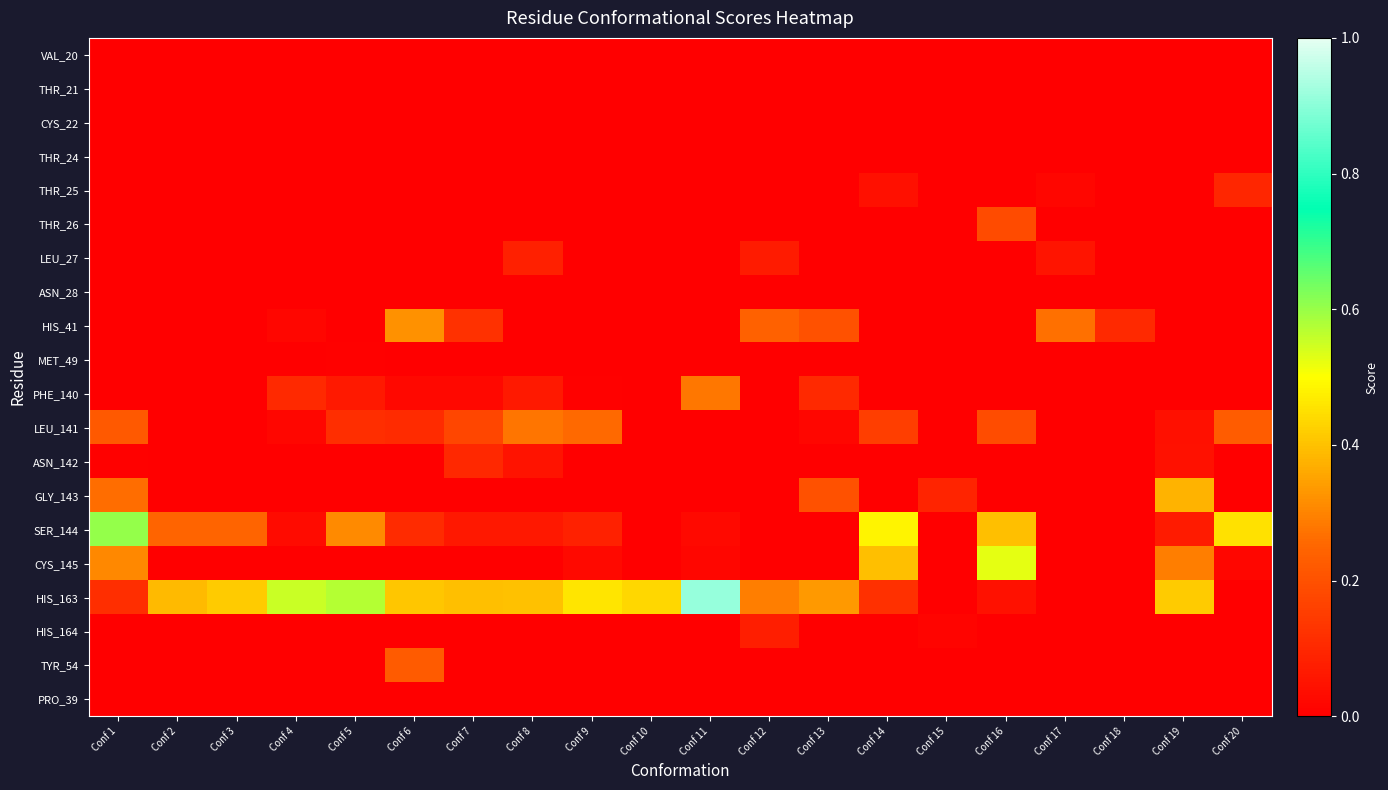

Reading right to left, extract all data points from this chart.

VAL_20: Conf 20=0.0	Conf 19=0.0	Conf 18=0.0	Conf 17=0.0	Conf 16=0.0	Conf 15=0.0	Conf 14=0.0	Conf 13=0.0	Conf 12=0.0	Conf 11=0.0	Conf 10=0.0	Conf 9=0.0	Conf 8=0.0	Conf 7=0.0	Conf 6=0.0	Conf 5=0.0	Conf 4=0.0	Conf 3=0.0	Conf 2=0.0	Conf 1=0.0
THR_21: Conf 20=0.0	Conf 19=0.0	Conf 18=0.0	Conf 17=0.0	Conf 16=0.0	Conf 15=0.0	Conf 14=0.0	Conf 13=0.0	Conf 12=0.0	Conf 11=0.0	Conf 10=0.0	Conf 9=0.0	Conf 8=0.0	Conf 7=0.0	Conf 6=0.0	Conf 5=0.0	Conf 4=0.0	Conf 3=0.0	Conf 2=0.0	Conf 1=0.0
CYS_22: Conf 20=0.0	Conf 19=0.0	Conf 18=0.0	Conf 17=0.0	Conf 16=0.0	Conf 15=0.0	Conf 14=0.0	Conf 13=0.0	Conf 12=0.0	Conf 11=0.0	Conf 10=0.0	Conf 9=0.0	Conf 8=0.0	Conf 7=0.0	Conf 6=0.0	Conf 5=0.0	Conf 4=0.0	Conf 3=0.0	Conf 2=0.0	Conf 1=0.0
THR_24: Conf 20=0.0	Conf 19=0.0	Conf 18=0.0	Conf 17=0.0	Conf 16=0.0	Conf 15=0.0	Conf 14=0.0	Conf 13=0.0	Conf 12=0.0	Conf 11=0.0	Conf 10=0.0	Conf 9=0.0	Conf 8=0.0	Conf 7=0.0	Conf 6=0.0	Conf 5=0.0	Conf 4=0.0	Conf 3=0.0	Conf 2=0.0	Conf 1=0.0
THR_25: Conf 20=0.1	Conf 19=0.0	Conf 18=0.0	Conf 17=0.0	Conf 16=0.0	Conf 15=0.0	Conf 14=0.0	Conf 13=0.0	Conf 12=0.0	Conf 11=0.0	Conf 10=0.0	Conf 9=0.0	Conf 8=0.0	Conf 7=0.0	Conf 6=0.0	Conf 5=0.0	Conf 4=0.0	Conf 3=0.0	Conf 2=0.0	Conf 1=0.0
THR_26: Conf 20=0.0	Conf 19=0.0	Conf 18=0.0	Conf 17=0.0	Conf 16=0.2	Conf 15=0.0	Conf 14=0.0	Conf 13=0.0	Conf 12=0.0	Conf 11=0.0	Conf 10=0.0	Conf 9=0.0	Conf 8=0.0	Conf 7=0.0	Conf 6=0.0	Conf 5=0.0	Conf 4=0.0	Conf 3=0.0	Conf 2=0.0	Conf 1=0.0
LEU_27: Conf 20=0.0	Conf 19=0.0	Conf 18=0.0	Conf 17=0.1	Conf 16=0.0	Conf 15=0.0	Conf 14=0.0	Conf 13=0.0	Conf 12=0.1	Conf 11=0.0	Conf 10=0.0	Conf 9=0.0	Conf 8=0.1	Conf 7=0.0	Conf 6=0.0	Conf 5=0.0	Conf 4=0.0	Conf 3=0.0	Conf 2=0.0	Conf 1=0.0
ASN_28: Conf 20=0.0	Conf 19=0.0	Conf 18=0.0	Conf 17=0.0	Conf 16=0.0	Conf 15=0.0	Conf 14=0.0	Conf 13=0.0	Conf 12=0.0	Conf 11=0.0	Conf 10=0.0	Conf 9=0.0	Conf 8=0.0	Conf 7=0.0	Conf 6=0.0	Conf 5=0.0	Conf 4=0.0	Conf 3=0.0	Conf 2=0.0	Conf 1=0.0
HIS_41: Conf 20=0.0	Conf 19=0.0	Conf 18=0.1	Conf 17=0.3	Conf 16=0.0	Conf 15=0.0	Conf 14=0.0	Conf 13=0.2	Conf 12=0.2	Conf 11=0.0	Conf 10=0.0	Conf 9=0.0	Conf 8=0.0	Conf 7=0.1	Conf 6=0.3	Conf 5=0.0	Conf 4=0.0	Conf 3=0.0	Conf 2=0.0	Conf 1=0.0
MET_49: Conf 20=0.0	Conf 19=0.0	Conf 18=0.0	Conf 17=0.0	Conf 16=0.0	Conf 15=0.0	Conf 14=0.0	Conf 13=0.0	Conf 12=0.0	Conf 11=0.0	Conf 10=0.0	Conf 9=0.0	Conf 8=0.0	Conf 7=0.0	Conf 6=0.0	Conf 5=0.0	Conf 4=0.0	Conf 3=0.0	Conf 2=0.0	Conf 1=0.0
PHE_140: Conf 20=0.0	Conf 19=0.0	Conf 18=0.0	Conf 17=0.0	Conf 16=0.0	Conf 15=0.0	Conf 14=0.0	Conf 13=0.1	Conf 12=0.0	Conf 11=0.3	Conf 10=0.0	Conf 9=0.0	Conf 8=0.1	Conf 7=0.0	Conf 6=0.0	Conf 5=0.1	Conf 4=0.1	Conf 3=0.0	Conf 2=0.0	Conf 1=0.0
LEU_141: Conf 20=0.2	Conf 19=0.0	Conf 18=0.0	Conf 17=0.0	Conf 16=0.2	Conf 15=0.0	Conf 14=0.2	Conf 13=0.0	Conf 12=0.0	Conf 11=0.0	Conf 10=0.0	Conf 9=0.3	Conf 8=0.3	Conf 7=0.2	Conf 6=0.1	Conf 5=0.1	Conf 4=0.0	Conf 3=0.0	Conf 2=0.0	Conf 1=0.2
ASN_142: Conf 20=0.0	Conf 19=0.0	Conf 18=0.0	Conf 17=0.0	Conf 16=0.0	Conf 15=0.0	Conf 14=0.0	Conf 13=0.0	Conf 12=0.0	Conf 11=0.0	Conf 10=0.0	Conf 9=0.0	Conf 8=0.0	Conf 7=0.1	Conf 6=0.0	Conf 5=0.0	Conf 4=0.0	Conf 3=0.0	Conf 2=0.0	Conf 1=0.0
GLY_143: Conf 20=0.0	Conf 19=0.4	Conf 18=0.0	Conf 17=0.0	Conf 16=0.0	Conf 15=0.1	Conf 14=0.0	Conf 13=0.2	Conf 12=0.0	Conf 11=0.0	Conf 10=0.0	Conf 9=0.0	Conf 8=0.0	Conf 7=0.0	Conf 6=0.0	Conf 5=0.0	Conf 4=0.0	Conf 3=0.0	Conf 2=0.0	Conf 1=0.3
SER_144: Conf 20=0.5	Conf 19=0.1	Conf 18=0.0	Conf 17=0.0	Conf 16=0.4	Conf 15=0.0	Conf 14=0.5	Conf 13=0.0	Conf 12=0.0	Conf 11=0.0	Conf 10=0.0	Conf 9=0.1	Conf 8=0.1	Conf 7=0.1	Conf 6=0.1	Conf 5=0.3	Conf 4=0.0	Conf 3=0.2	Conf 2=0.2	Conf 1=0.6
CYS_145: Conf 20=0.0	Conf 19=0.3	Conf 18=0.0	Conf 17=0.0	Conf 16=0.5	Conf 15=0.0	Conf 14=0.4	Conf 13=0.0	Conf 12=0.0	Conf 11=0.0	Conf 10=0.0	Conf 9=0.0	Conf 8=0.0	Conf 7=0.0	Conf 6=0.0	Conf 5=0.0	Conf 4=0.0	Conf 3=0.0	Conf 2=0.0	Conf 1=0.3
HIS_163: Conf 20=0.0	Conf 19=0.4	Conf 18=0.0	Conf 17=0.0	Conf 16=0.0	Conf 15=0.0	Conf 14=0.1	Conf 13=0.3	Conf 12=0.3	Conf 11=0.9	Conf 10=0.4	Conf 9=0.5	Conf 8=0.4	Conf 7=0.4	Conf 6=0.4	Conf 5=0.6	Conf 4=0.6	Conf 3=0.4	Conf 2=0.4	Conf 1=0.1
HIS_164: Conf 20=0.0	Conf 19=0.0	Conf 18=0.0	Conf 17=0.0	Conf 16=0.0	Conf 15=0.0	Conf 14=0.0	Conf 13=0.0	Conf 12=0.1	Conf 11=0.0	Conf 10=0.0	Conf 9=0.0	Conf 8=0.0	Conf 7=0.0	Conf 6=0.0	Conf 5=0.0	Conf 4=0.0	Conf 3=0.0	Conf 2=0.0	Conf 1=0.0
TYR_54: Conf 20=0.0	Conf 19=0.0	Conf 18=0.0	Conf 17=0.0	Conf 16=0.0	Conf 15=0.0	Conf 14=0.0	Conf 13=0.0	Conf 12=0.0	Conf 11=0.0	Conf 10=0.0	Conf 9=0.0	Conf 8=0.0	Conf 7=0.0	Conf 6=0.2	Conf 5=0.0	Conf 4=0.0	Conf 3=0.0	Conf 2=0.0	Conf 1=0.0
PRO_39: Conf 20=0.0	Conf 19=0.0	Conf 18=0.0	Conf 17=0.0	Conf 16=0.0	Conf 15=0.0	Conf 14=0.0	Conf 13=0.0	Conf 12=0.0	Conf 11=0.0	Conf 10=0.0	Conf 9=0.0	Conf 8=0.0	Conf 7=0.0	Conf 6=0.0	Conf 5=0.0	Conf 4=0.0	Conf 3=0.0	Conf 2=0.0	Conf 1=0.0